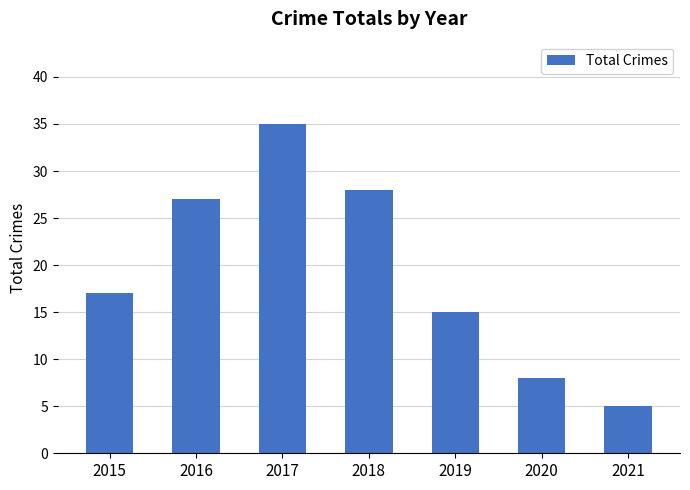

List the labels in order of value, largest first.

2017, 2018, 2016, 2015, 2019, 2020, 2021